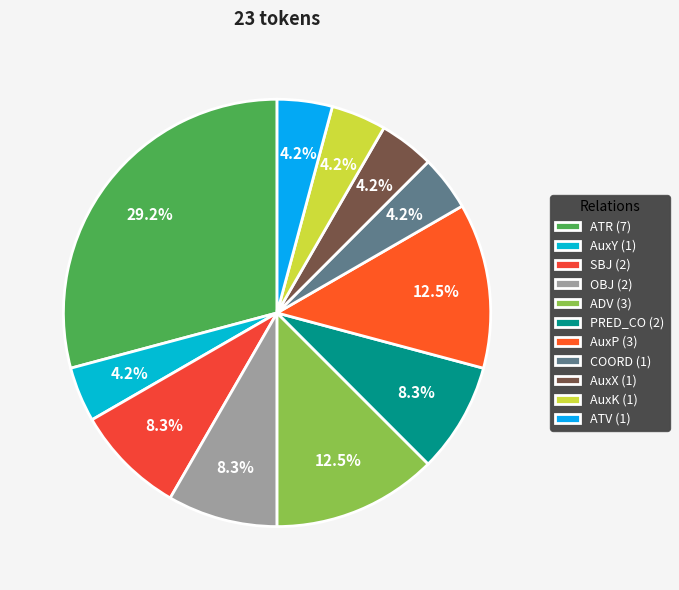

Does any single category account for the majority?

No